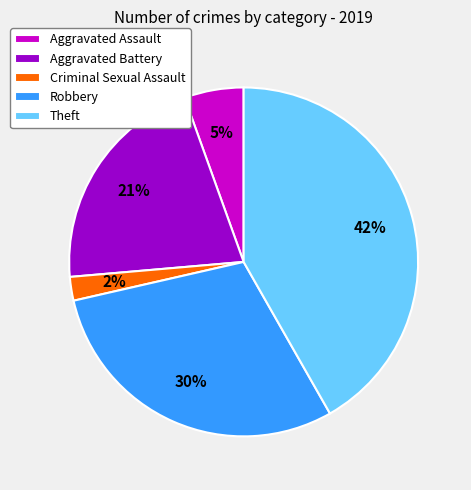

What is the largest slice in the pie chart?

Theft